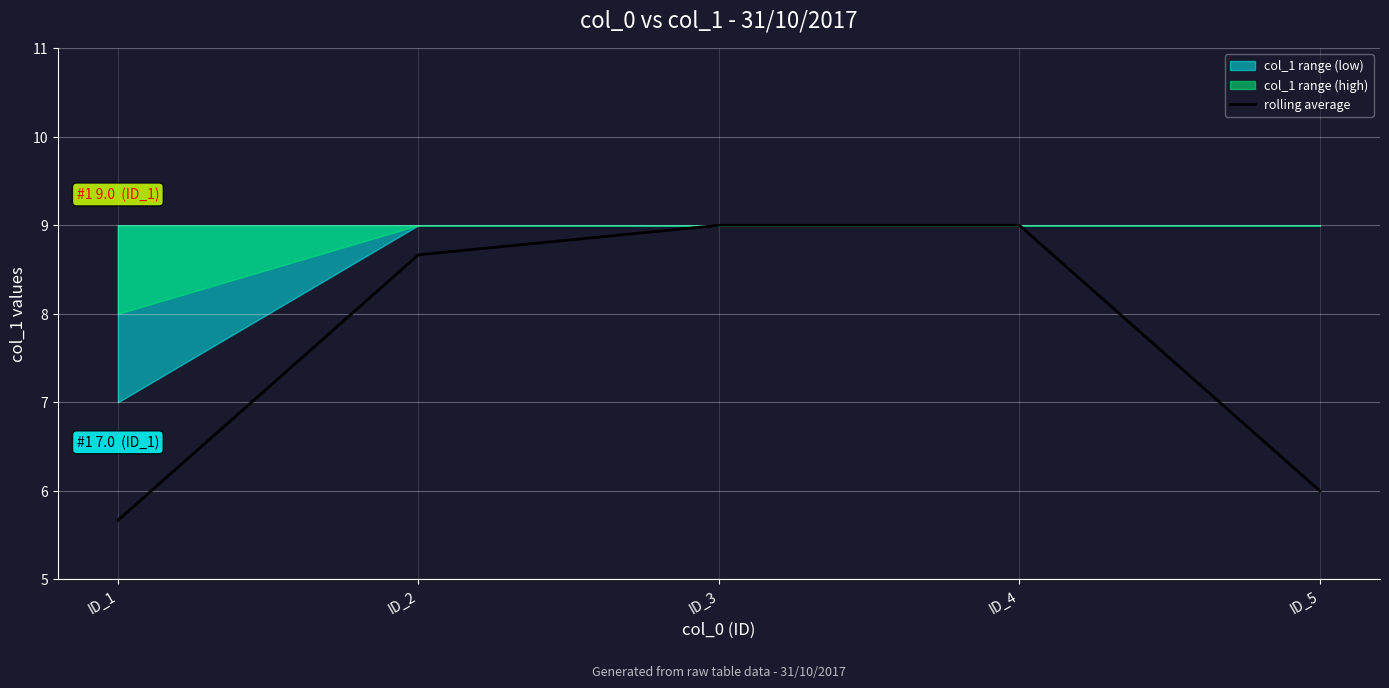

Rank the categories by value from lowest to highest.

ID_1, ID_5, ID_2, ID_3, ID_4